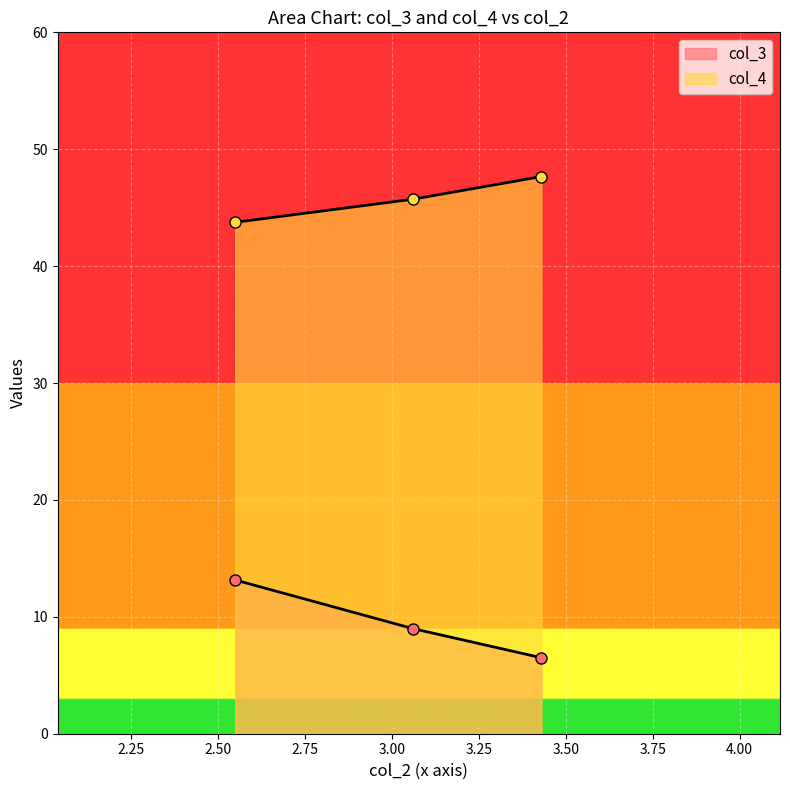

How many values in the col_4 series exceed 45?

2